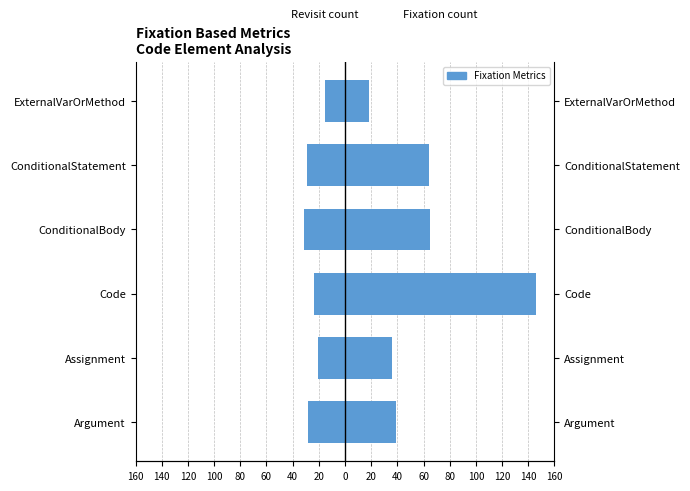

Are the bars horizontal?

Yes